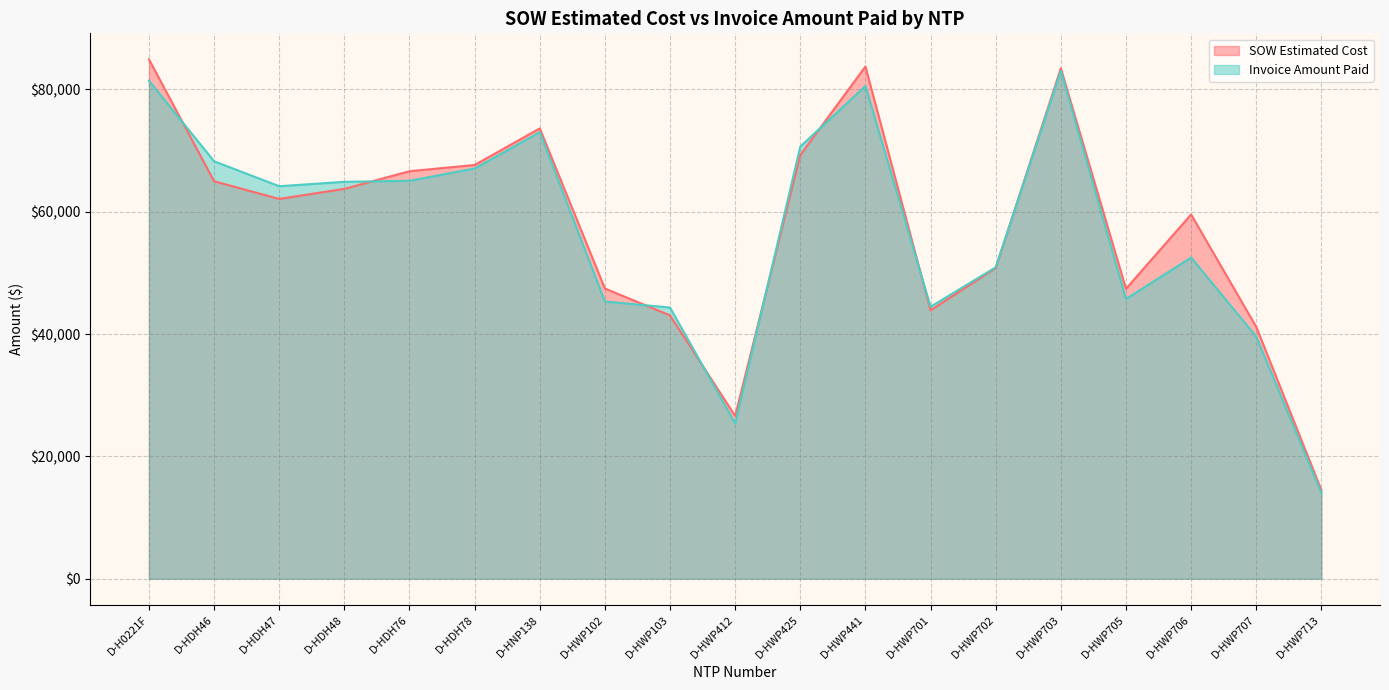

How many times do Invoice Amount Paid and SOW Estimated Cost cross each other?

8